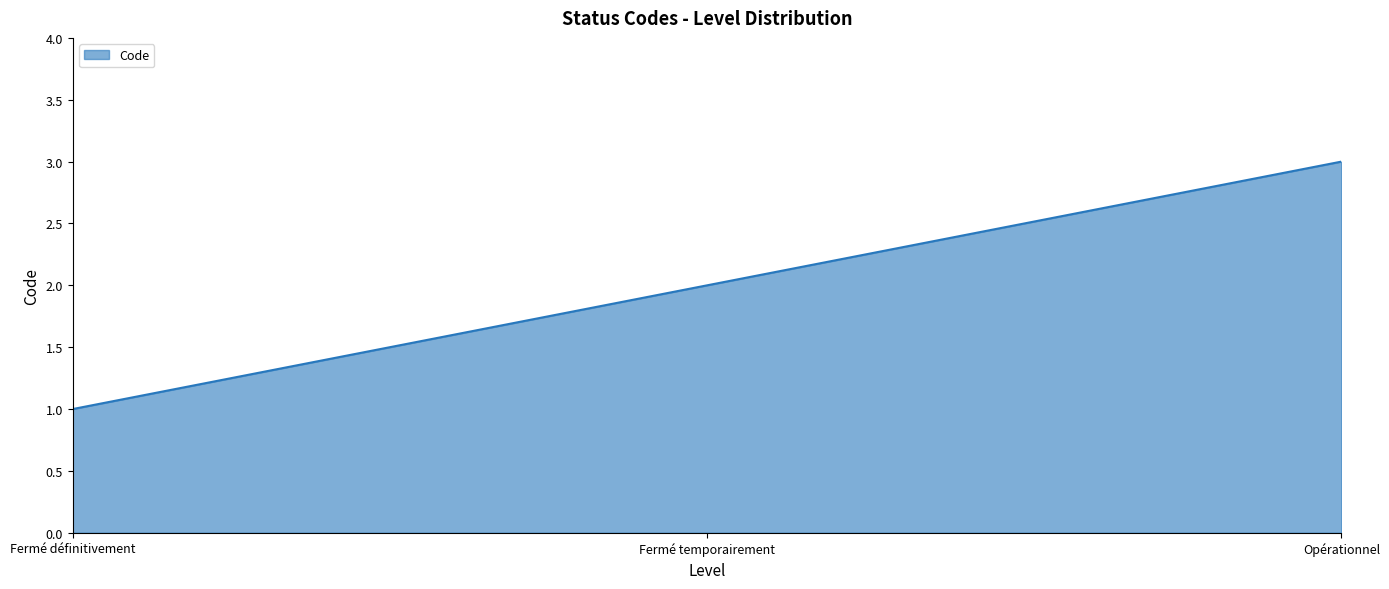

How many values are between 1 and 3?

3